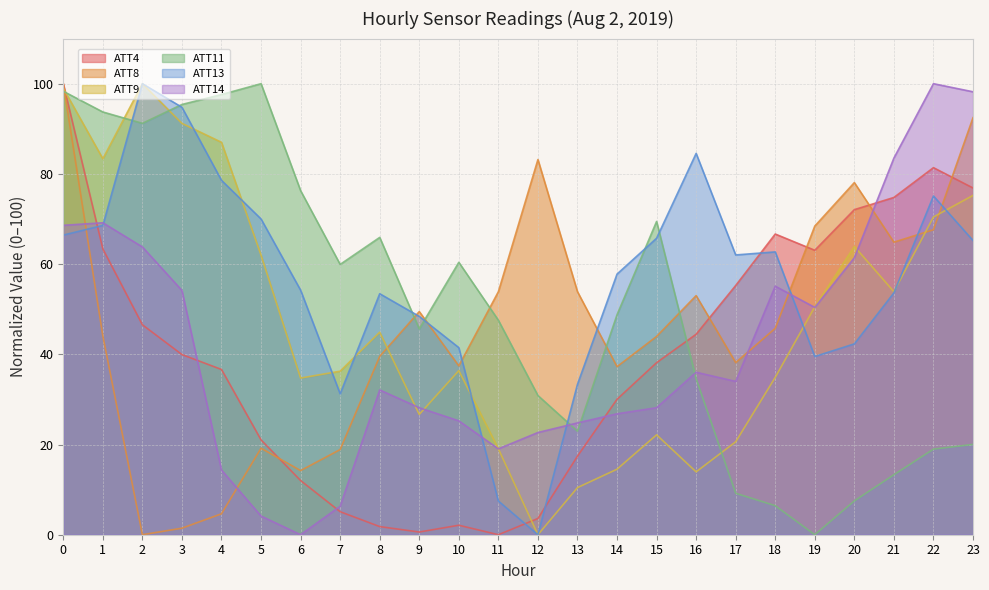

What is the value of the ATT9 point at the 6th from the left?

62.0